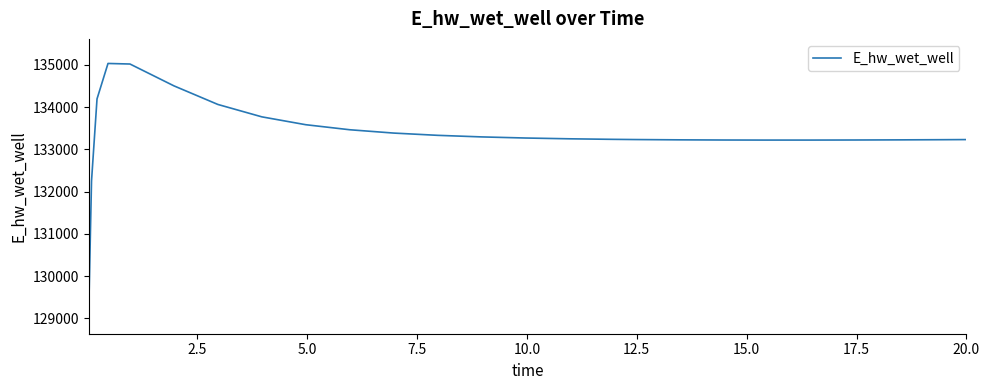

Is this an area chart (filled region under the line)?

No